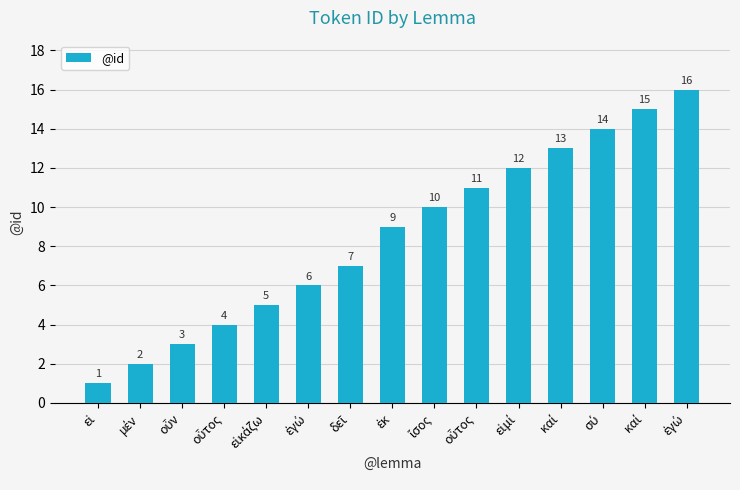

List the labels in order of value, smallest first.

εἰ, μέν, οὖν, οὗτος, εἰκάζω, ἐγώ, δεῖ, ἐκ, ἴσος, οὗτος, εἰμί, καί, σύ, καί, ἐγώ